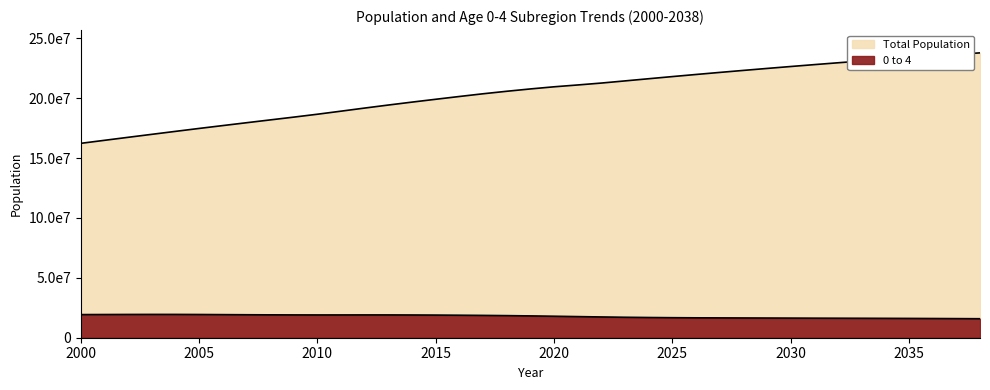

List the series in order of their overall mean, highest first.

Total Population, 0 to 4